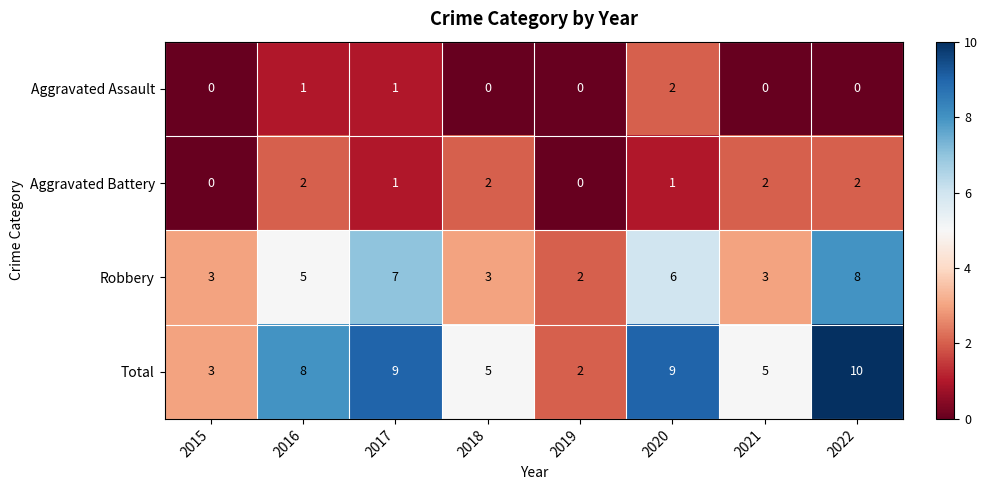

At how many categories does at least one series exceed 7?

4